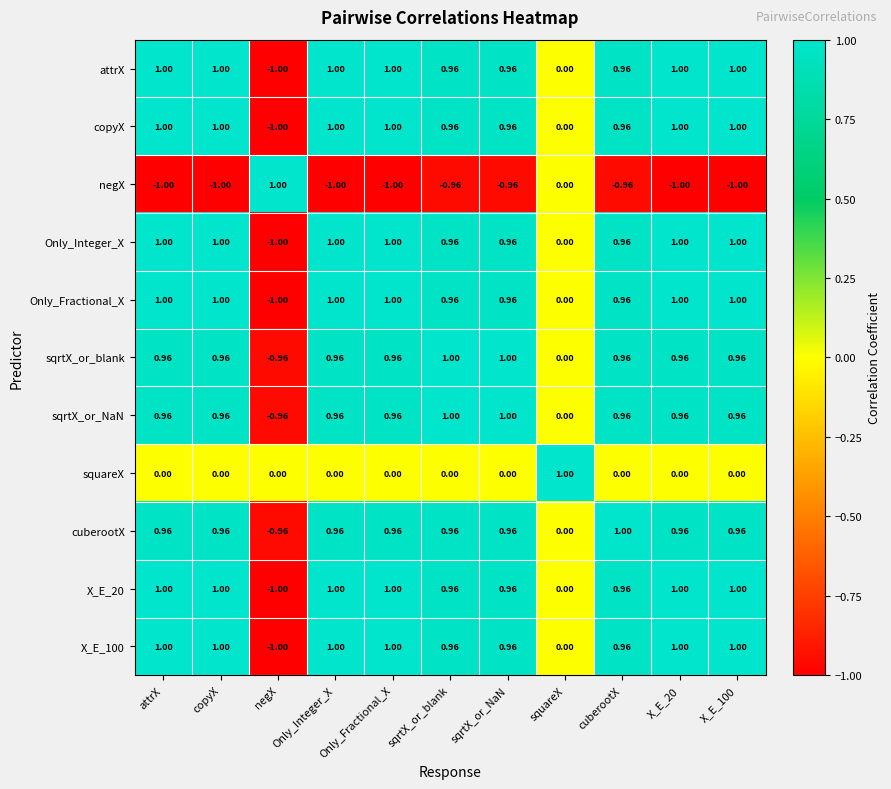

Where is Only_Integer_X nearest to the value 0?

squareX